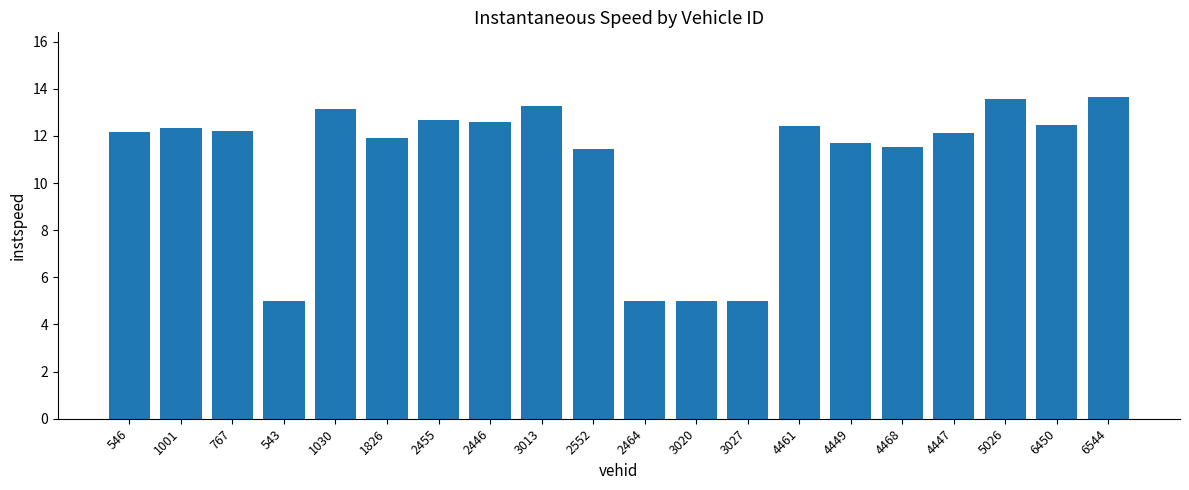

What is the value of the 13th bar from the left?

5.0